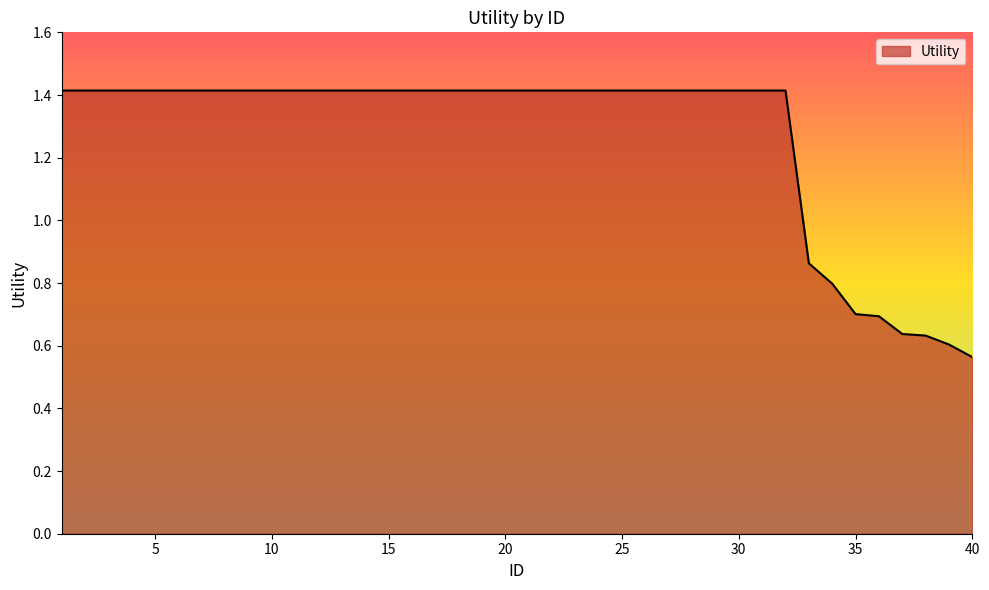

How many lines are shown in the chart?

1